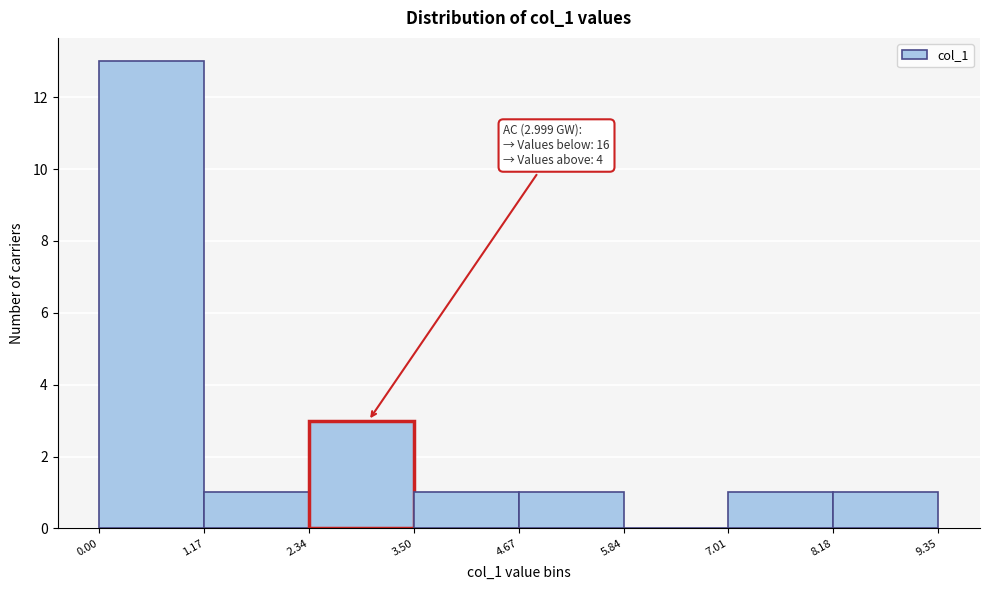

Over which range of the x-axis is the bar tallest?

0.00 to 1.17